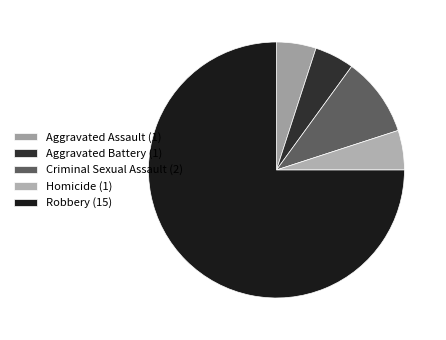

Does any single category account for the majority?

Yes